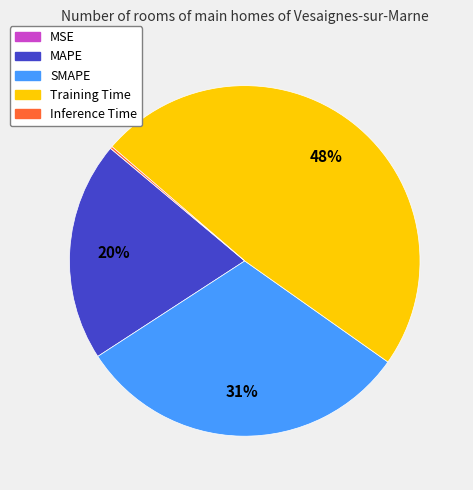

What is the largest slice in the pie chart?

Training Time